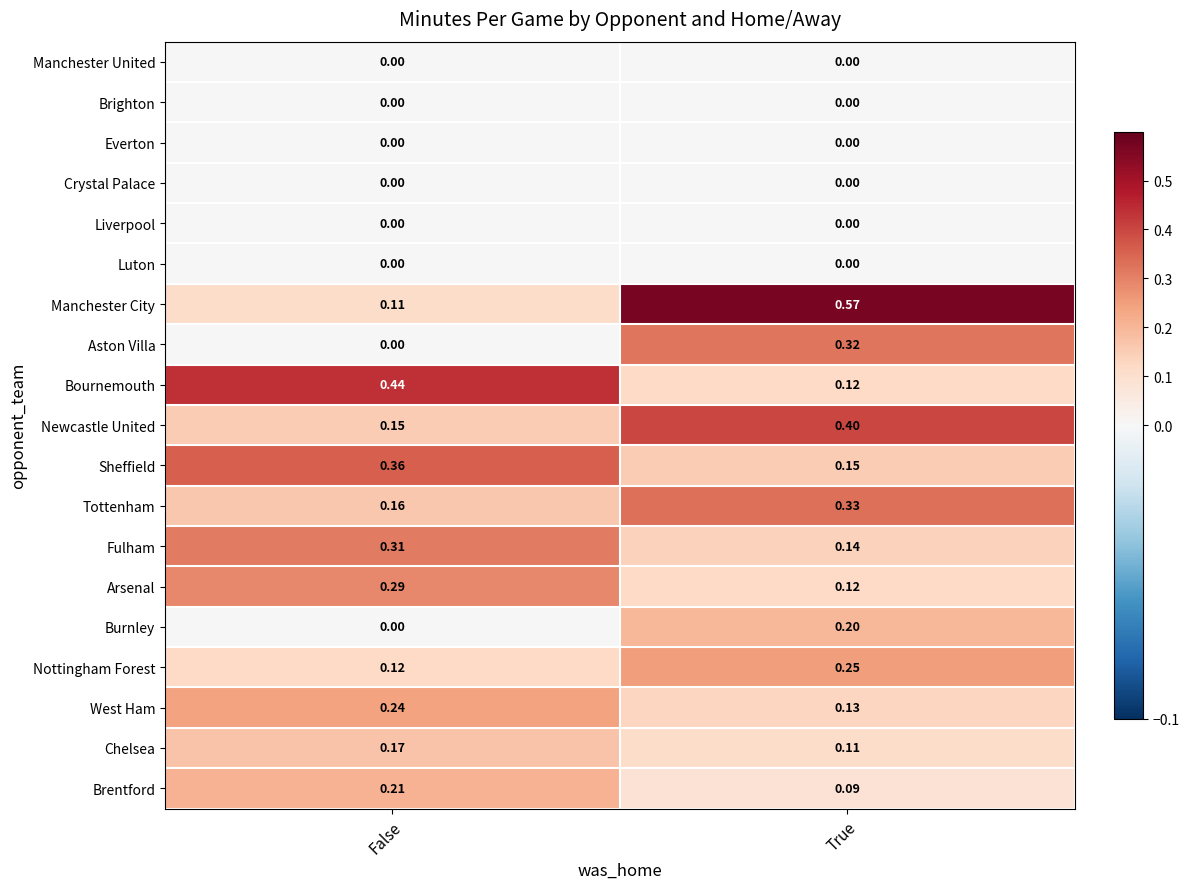

Which series changed the most between False and True?

Manchester City